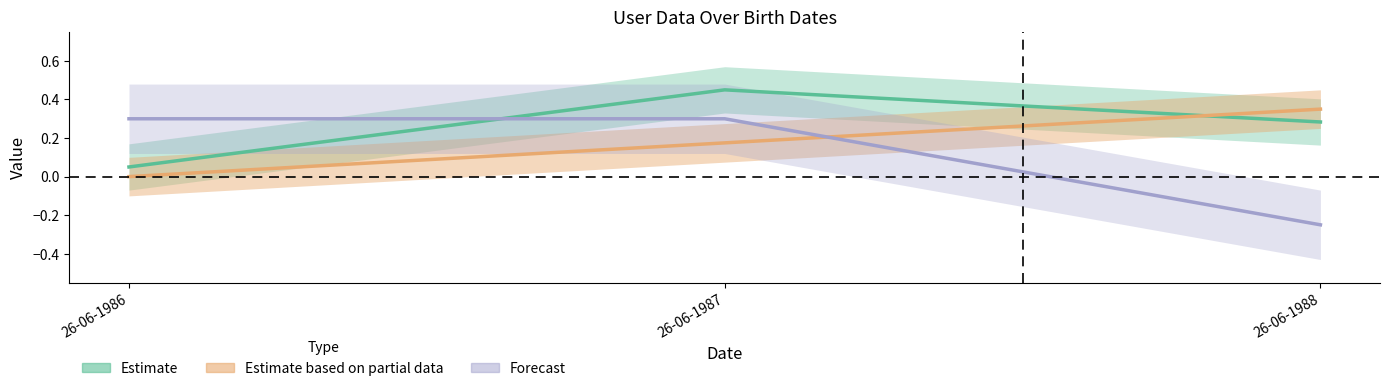

Reading left to right, list all the values displayed in this chart.

Telefono: 0.0	0.2	0.3
IdColonia: 0.1	0.5	0.3
Status: 0.3	0.3	-0.2